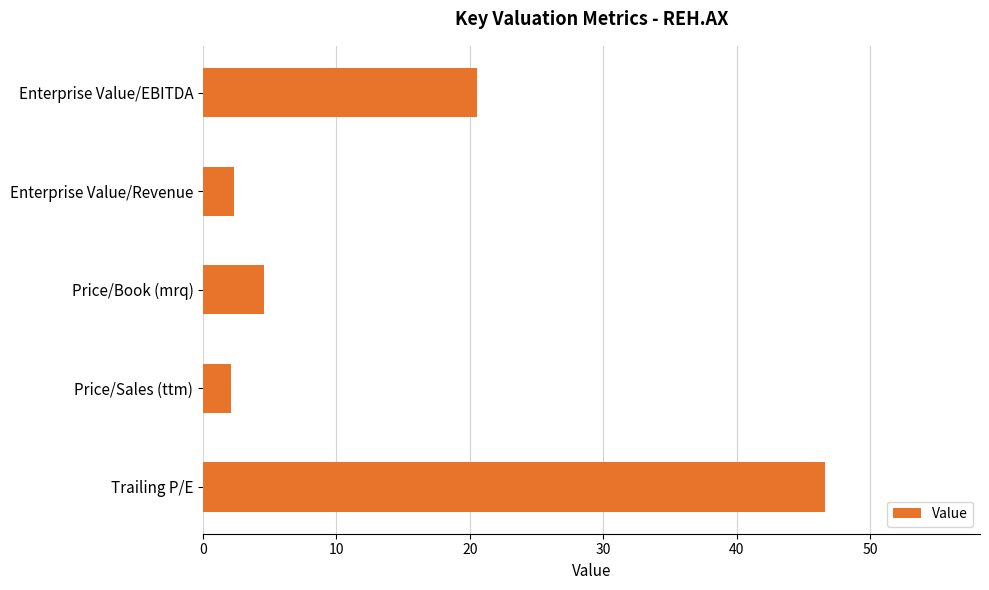

What is the greatest value displayed?

46.6